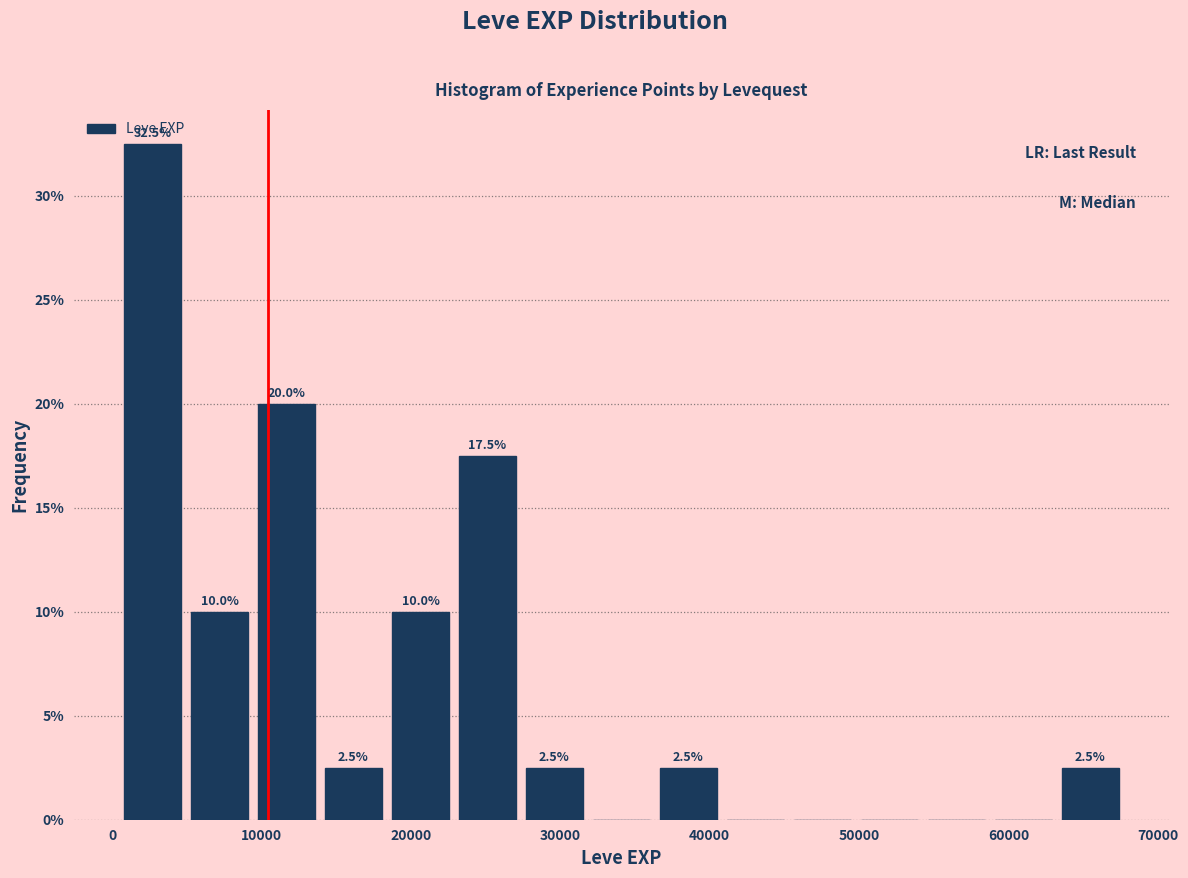

Which range on the x-axis has the tallest bar?

0 to 5000